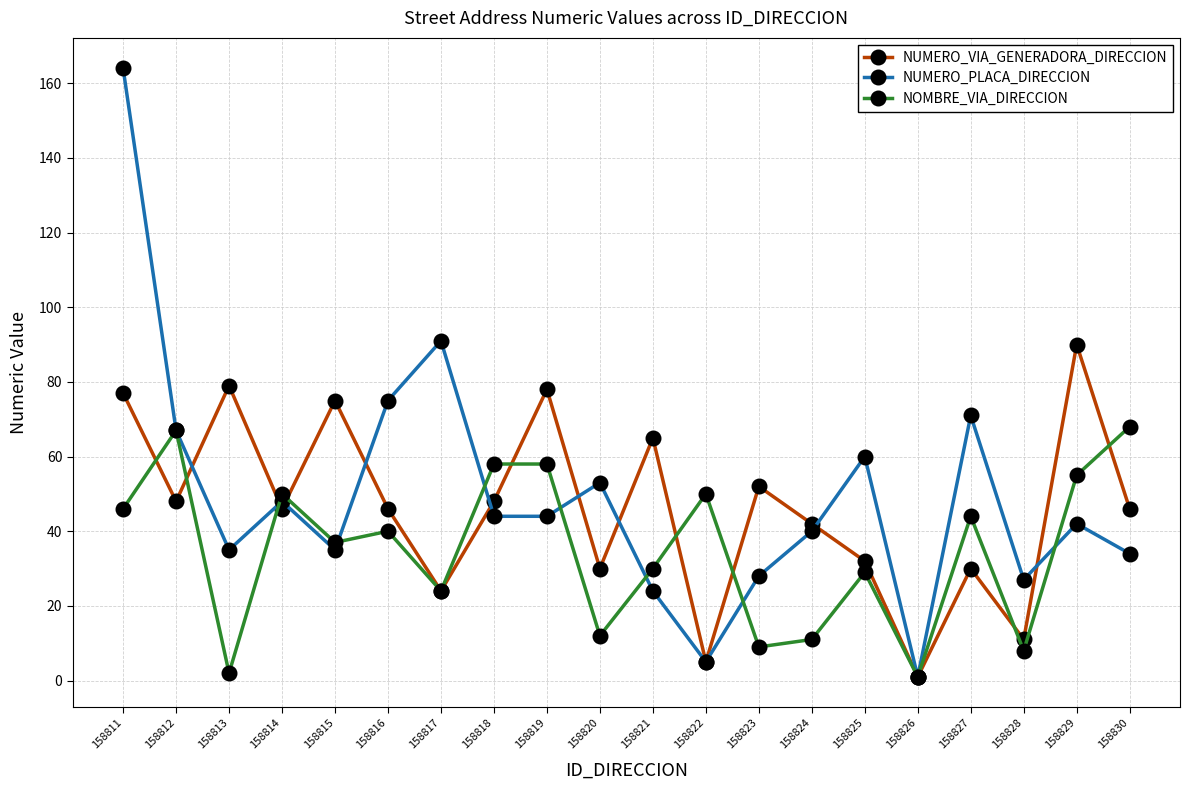

What is the value of the NUMERO_VIA_GENERADORA_DIRECCION point at the 5th from the left?

75